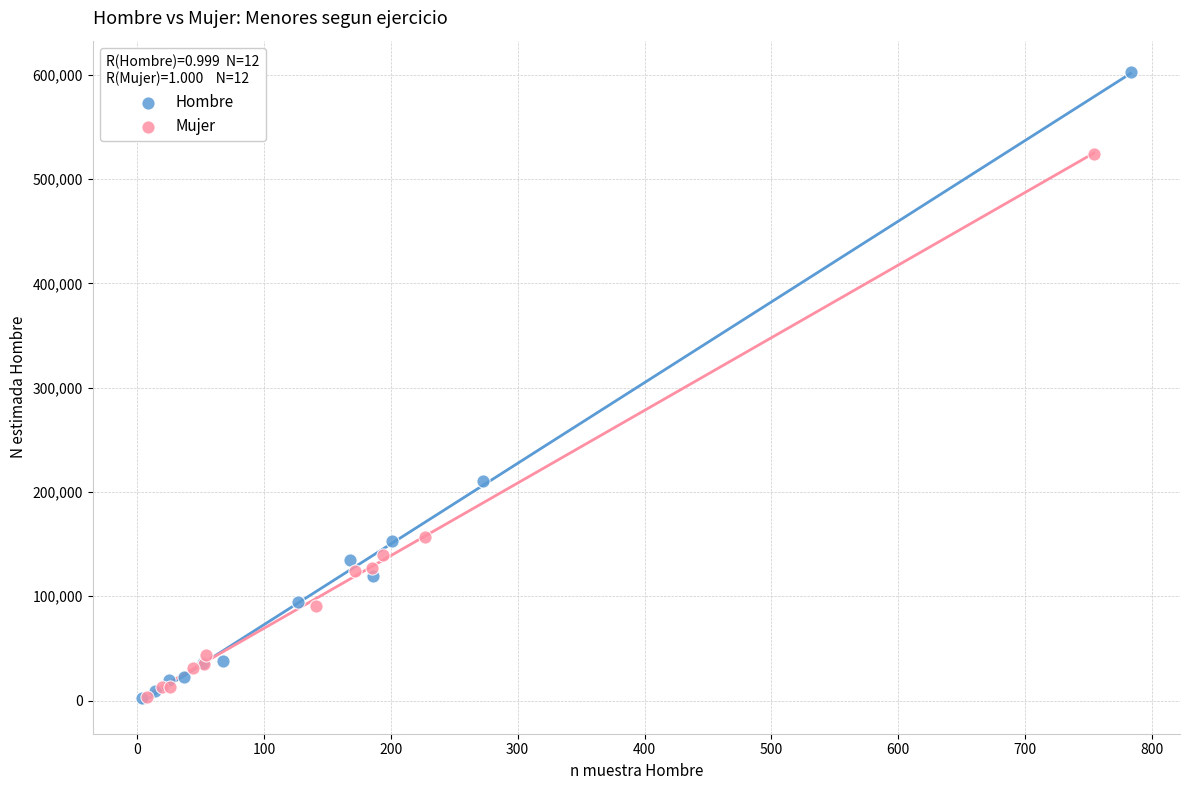

Which series has the widest spread of Y values?

Hombre